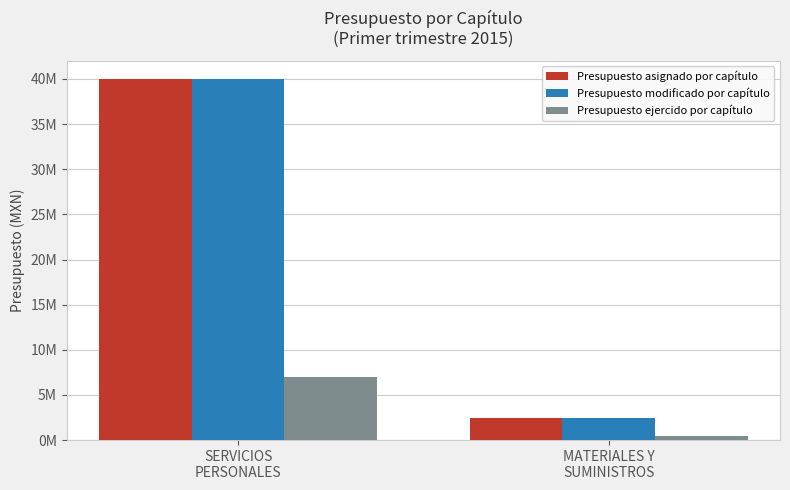

Does the chart contain any negative values?

No